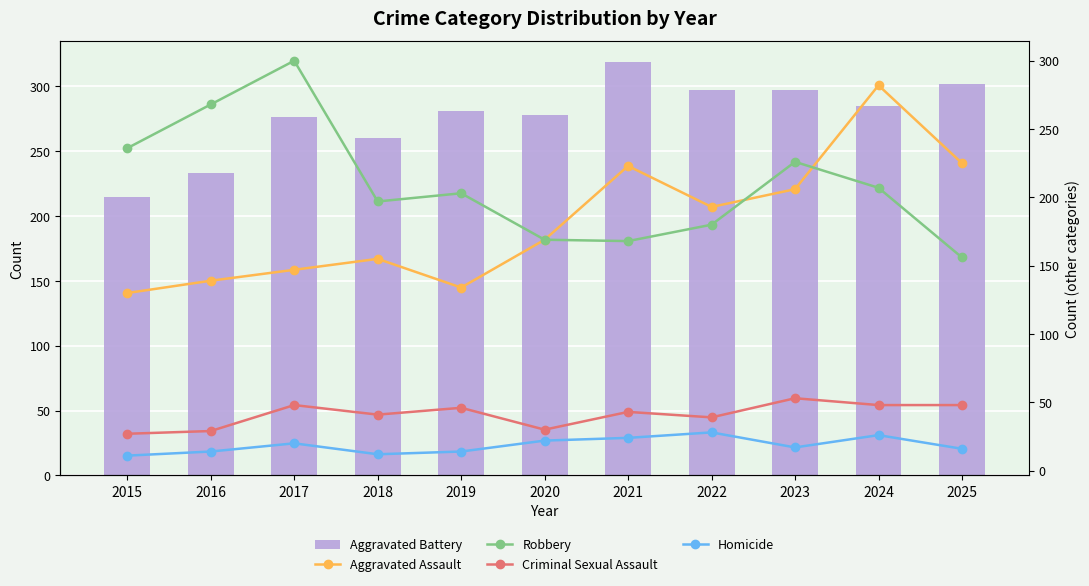

Is the value of Robbery at 2022 greater than the value of Criminal Sexual Assault at 2021?

Yes